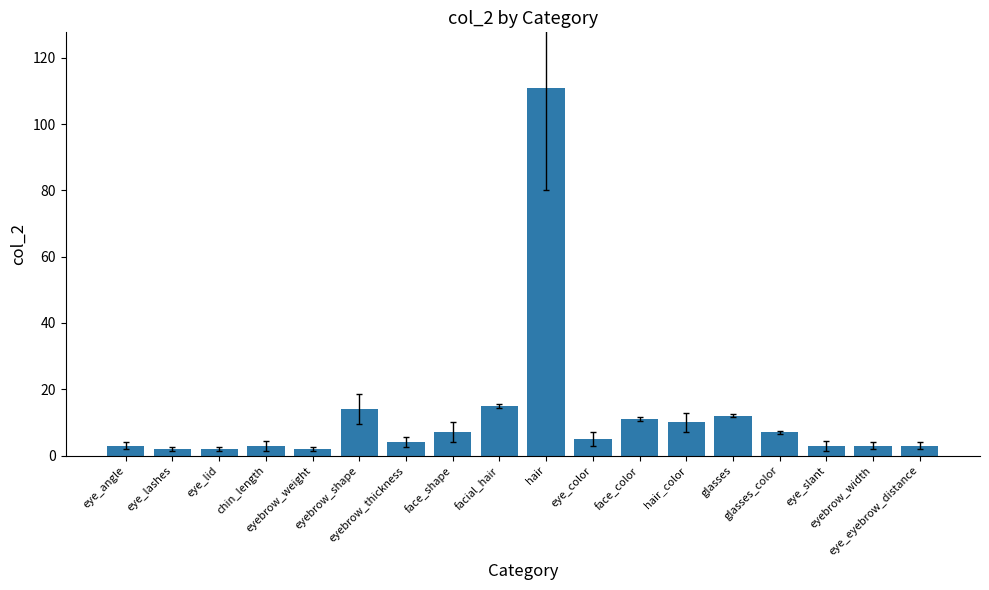

What is the greatest value displayed?

111